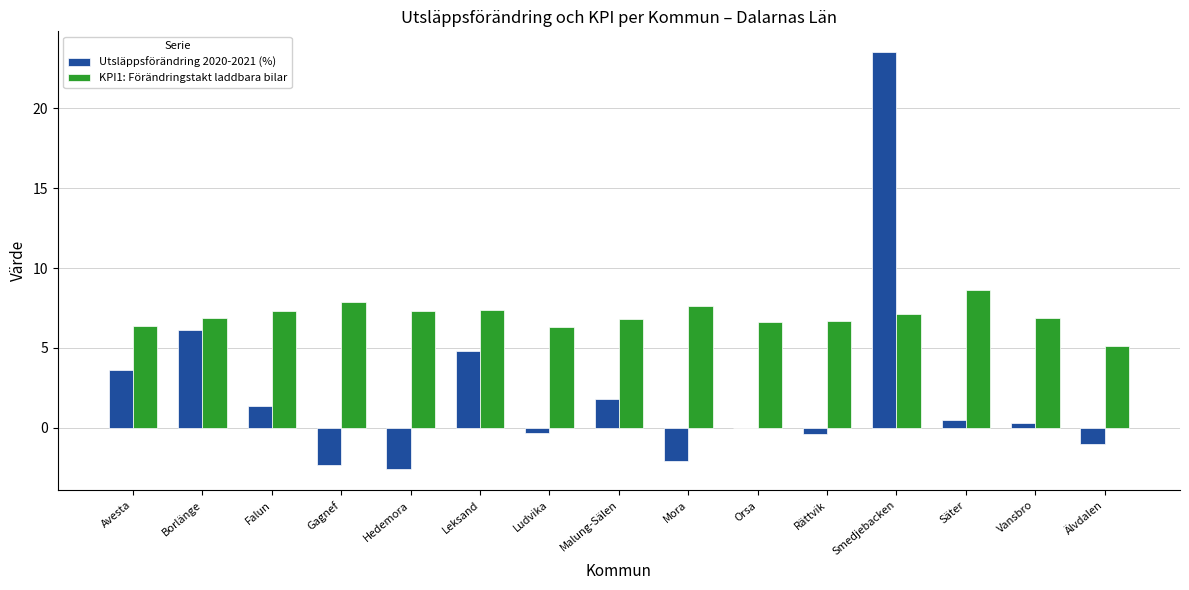

Which category has the highest value across all series?

Smedjebacken